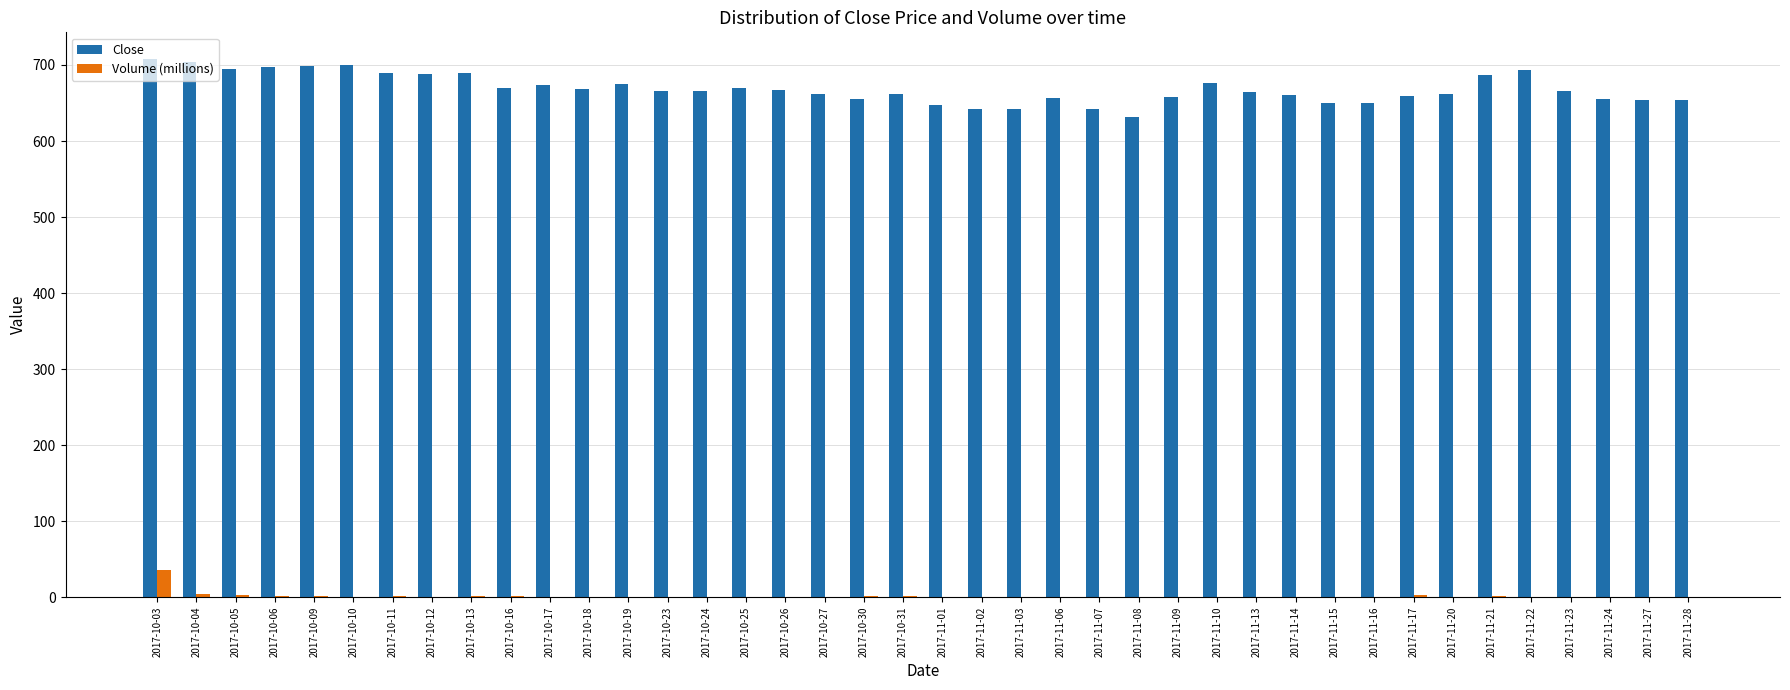

What is the sum of the Volume (millions) values at 2017-11-15 and 2017-10-05?

3.0